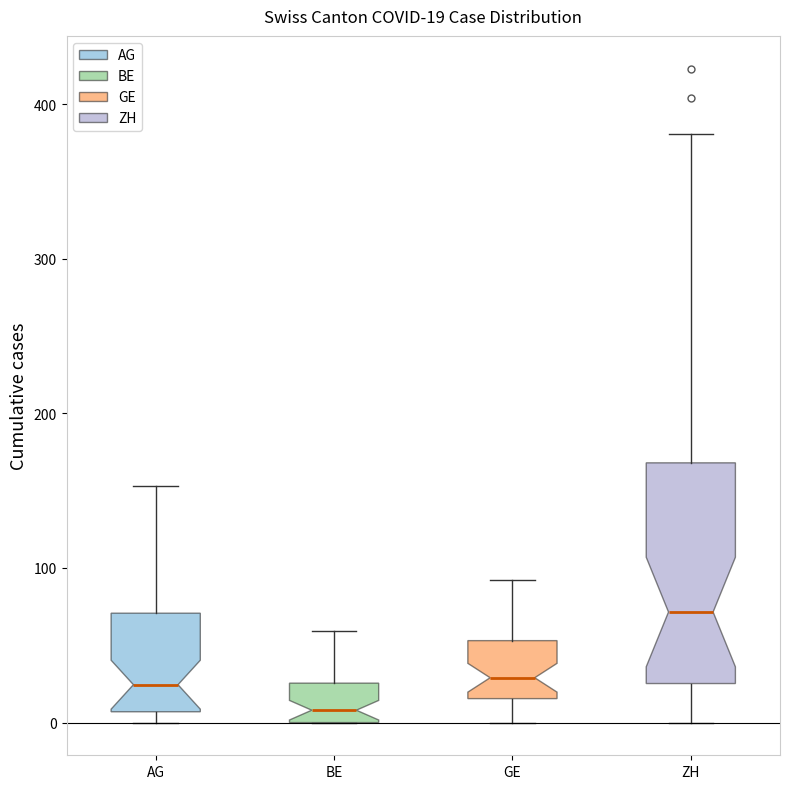

Comparing the boxes themselves (not the whiskers), which one is the tallest?

ZH